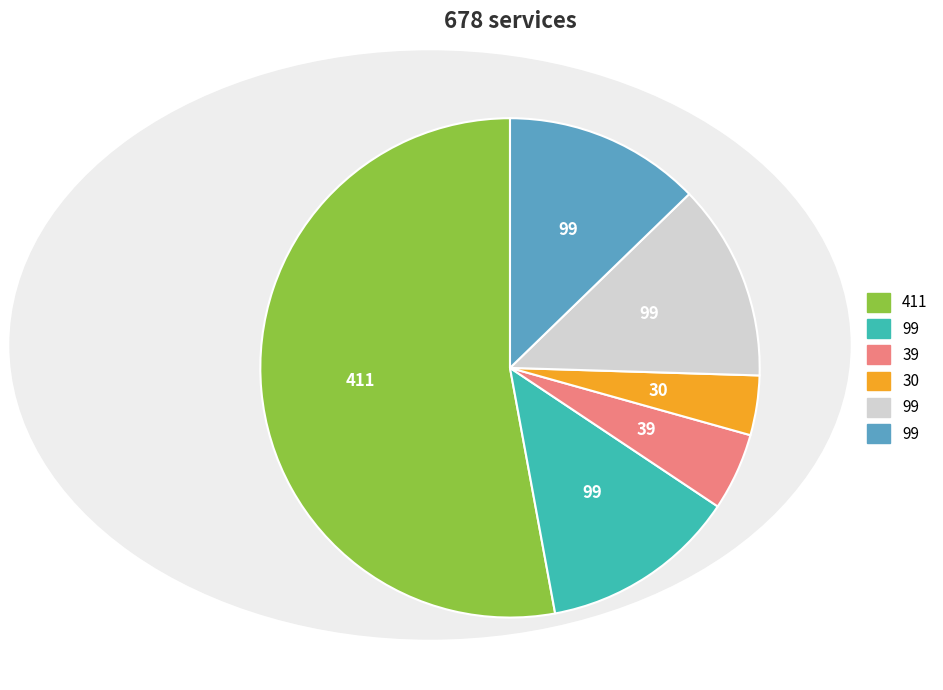

Is there a majority slice in this chart?

Yes